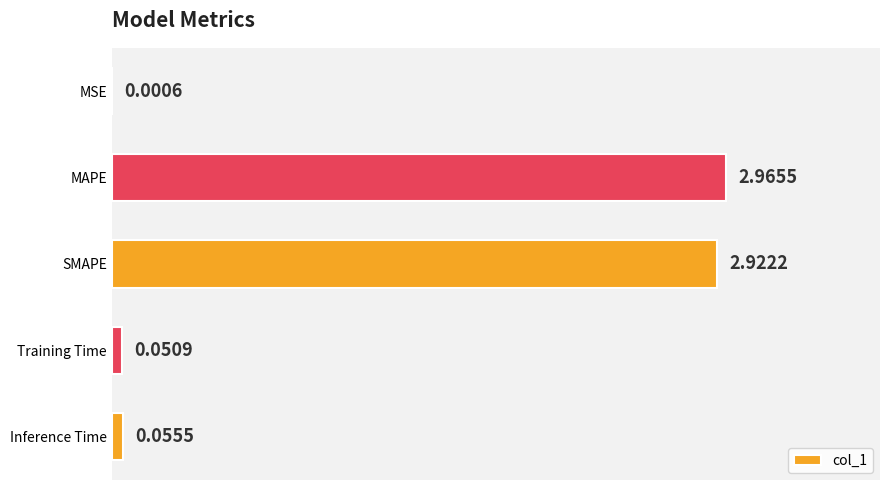

What is the change in value from Inference Time to MAPE?

+2.9